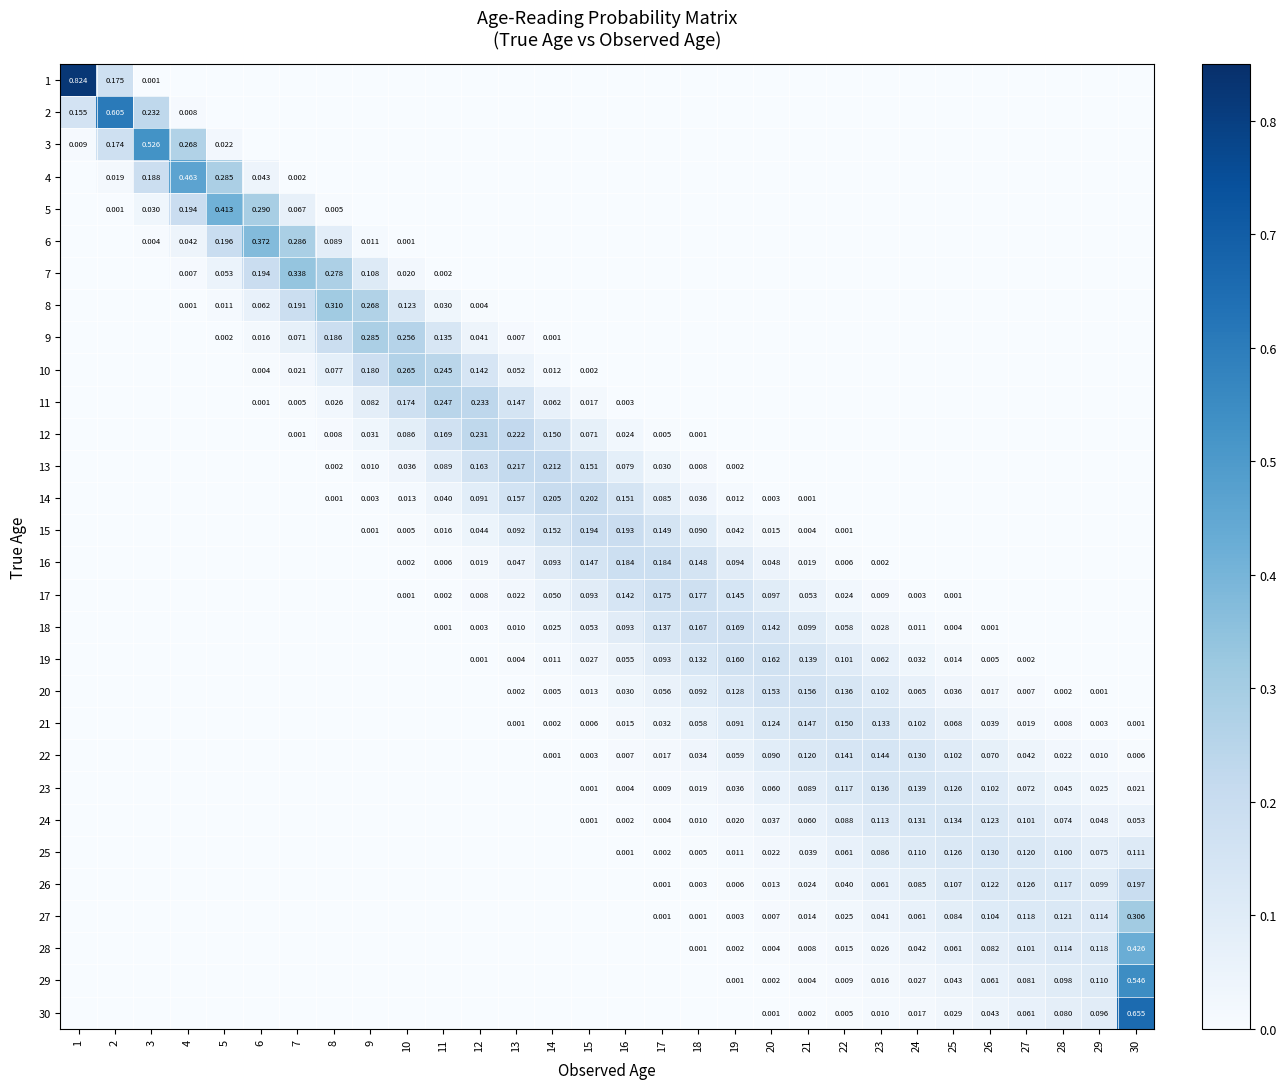

Is the value of 21 at 13 greater than the value of 20 at 25?

No